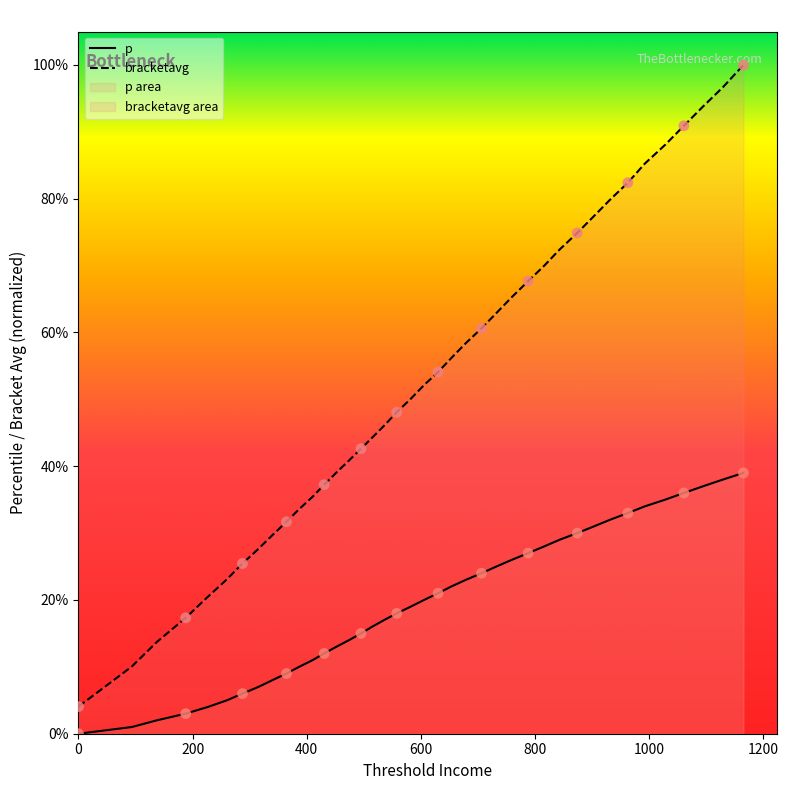

Is the value of thr at 8 greater than the value of p at 800?

Yes